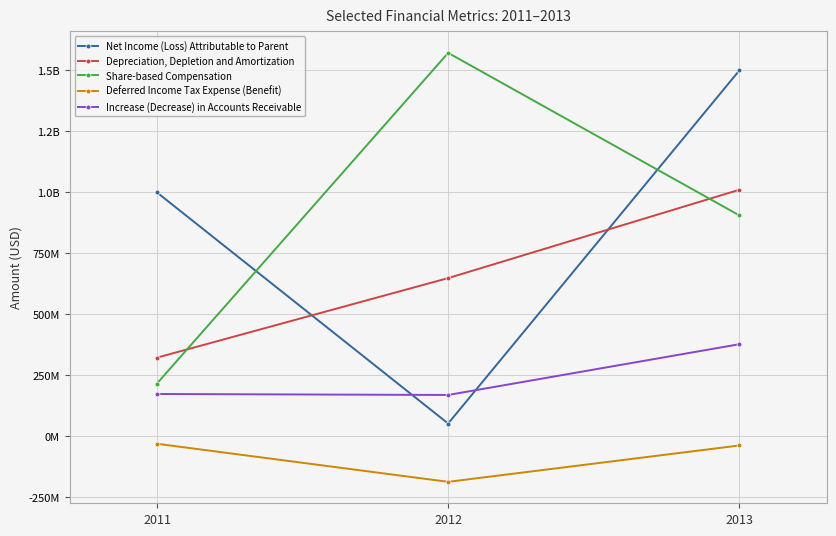

True or false: Share-based Compensation has a value of 116336402 at 2011.

False